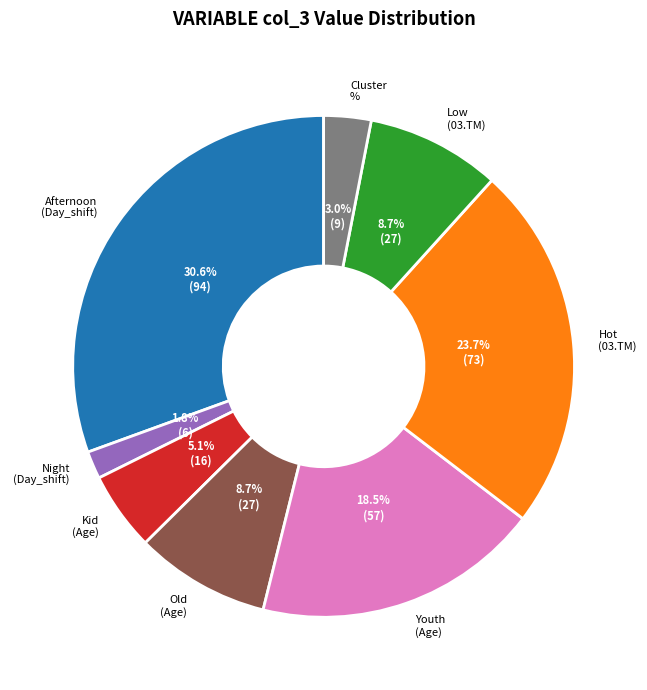

Which slice is the smallest?

Night (Day_shift)